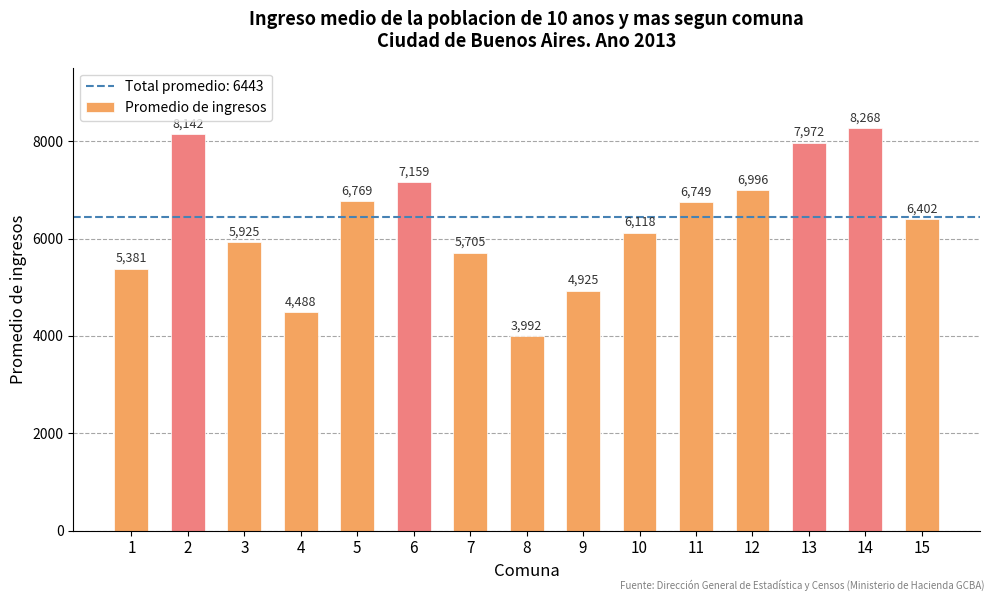

What is the value of the 9th bar from the left?

4925